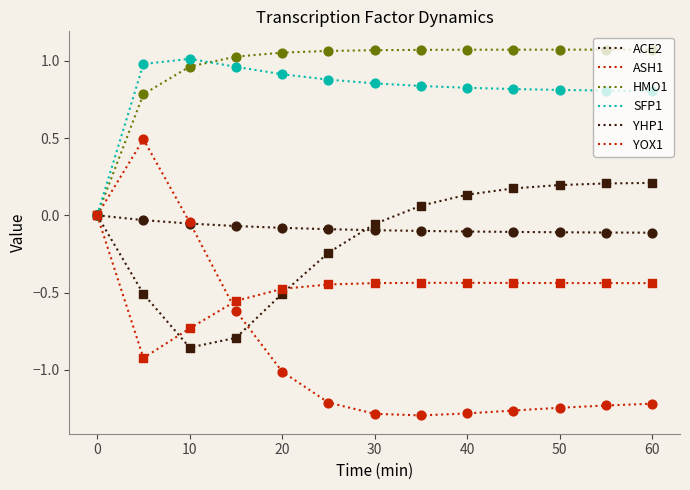

How many lines are shown in the chart?

6